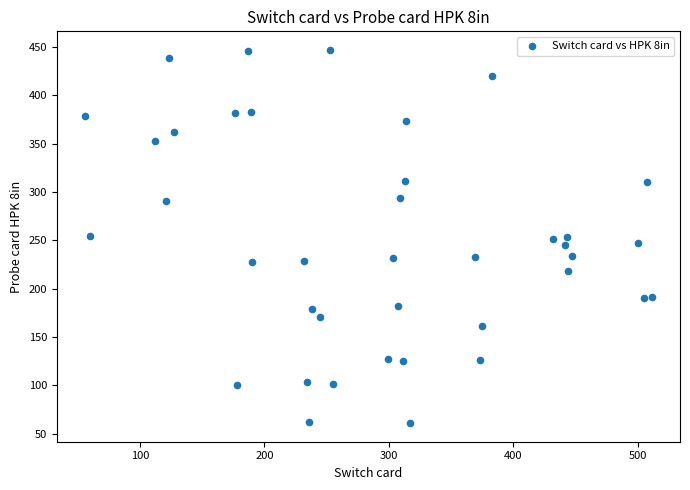

What is the range of Y values (max minus min)?

386